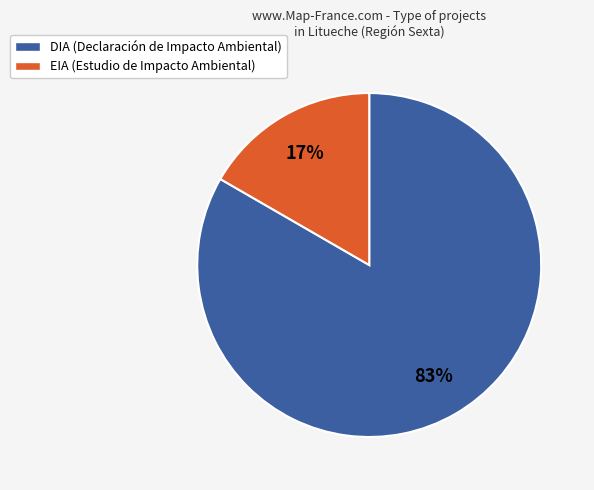

Combined, do DIA and EIA account for over 50%?

Yes